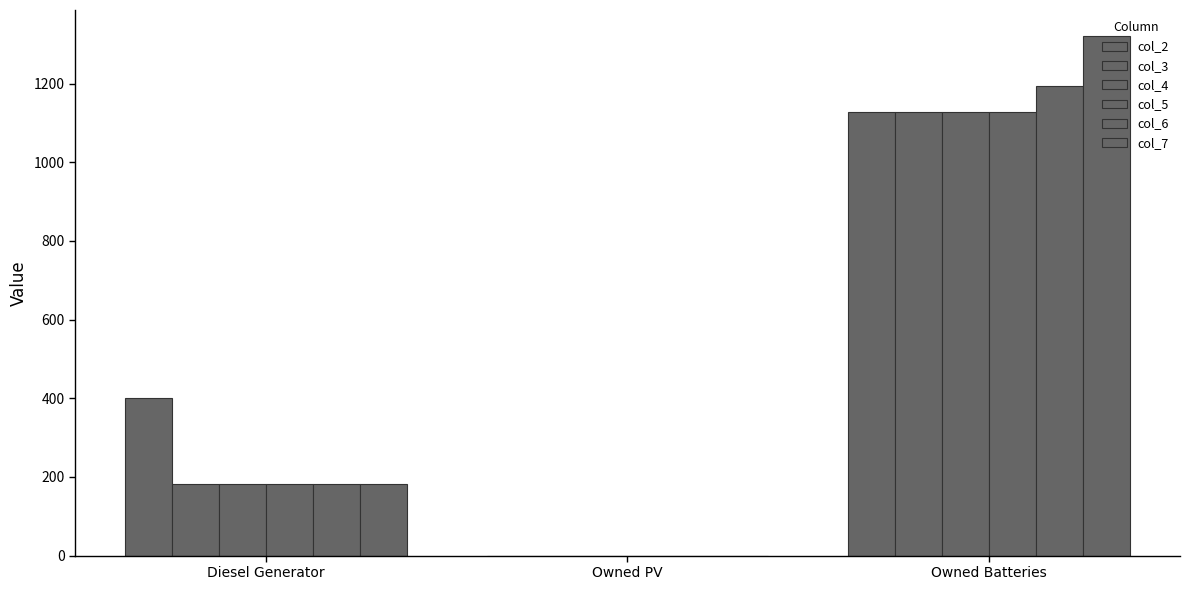

What is the label of the 3rd bar from the right?

Diesel Generator